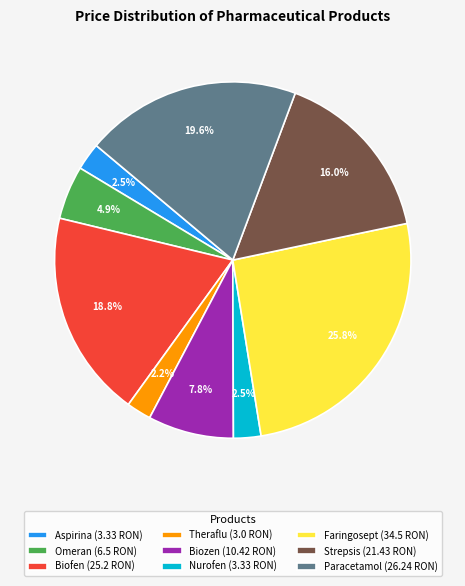

Which has a higher value, Theraflu or Biofen?

Biofen